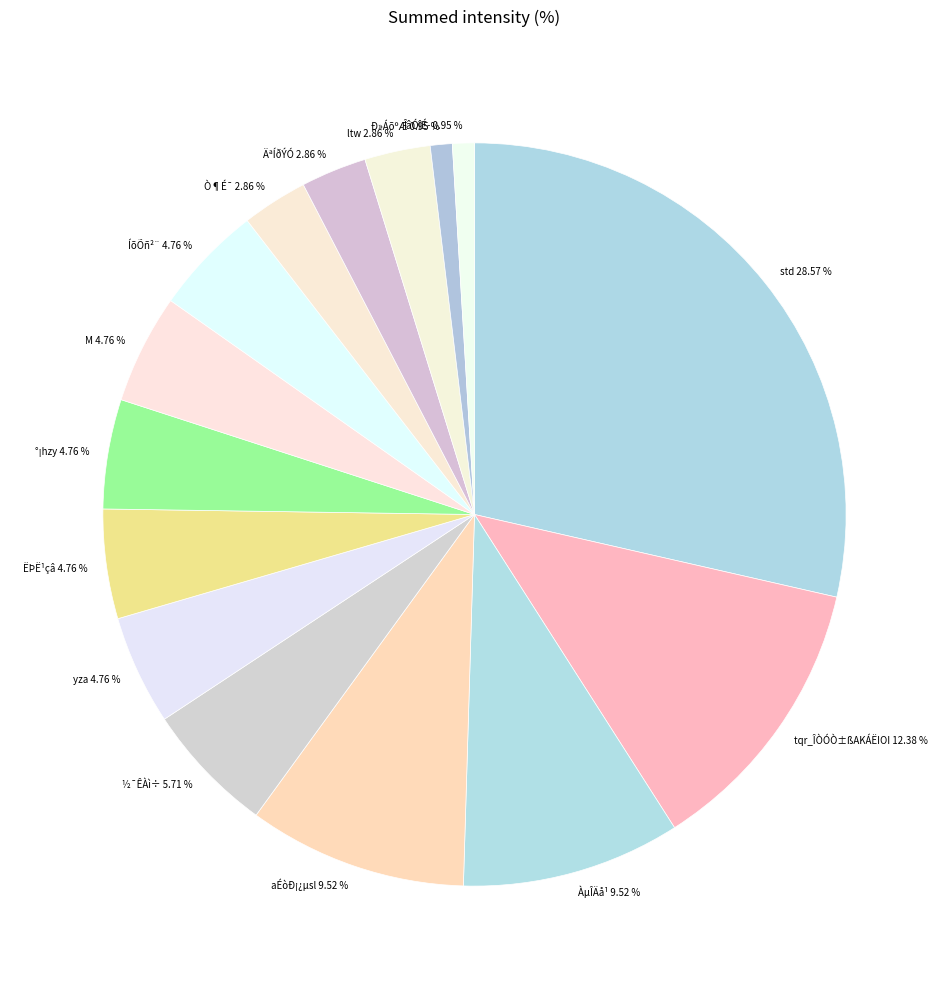

Approximately how many times larger is the value at ÄªÍðÝÓ compared to °¡hzy?

0.6